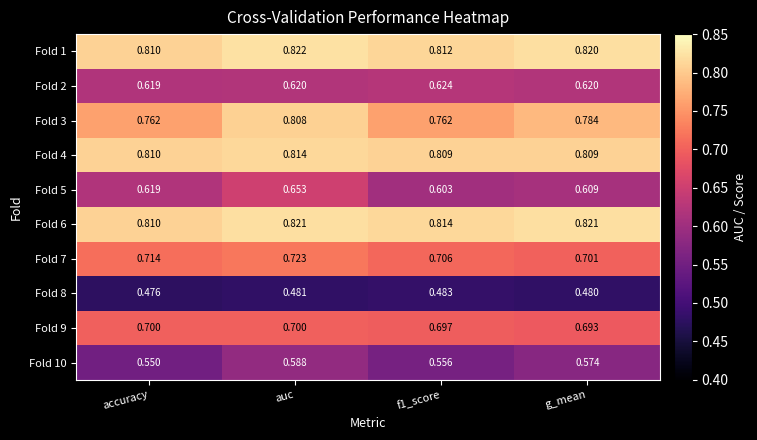

At which category is the sum across all series the highest?

auc